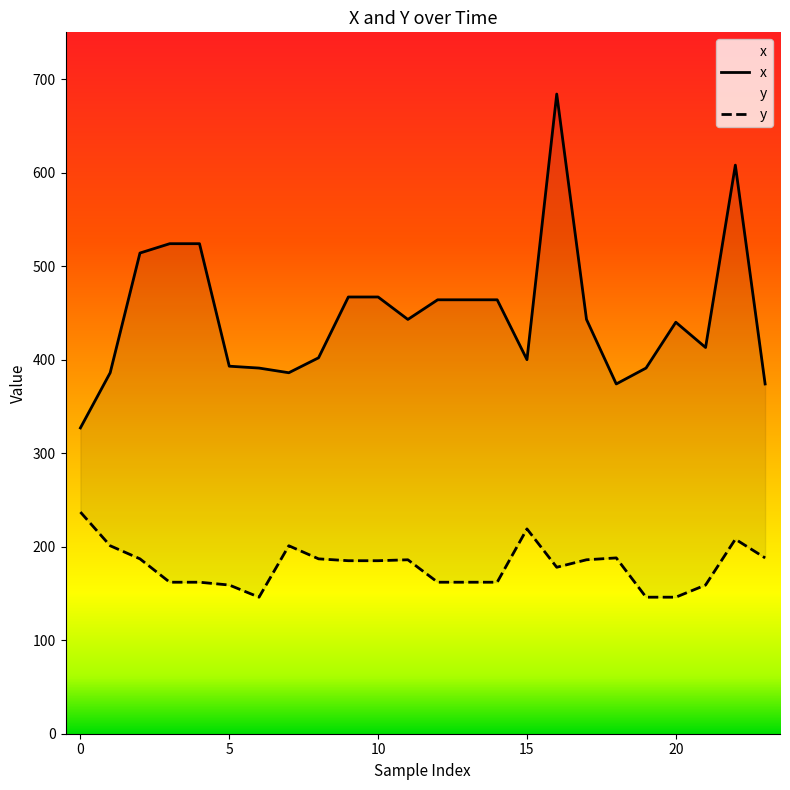

What is the value of the x point at the 8th from the left?

386